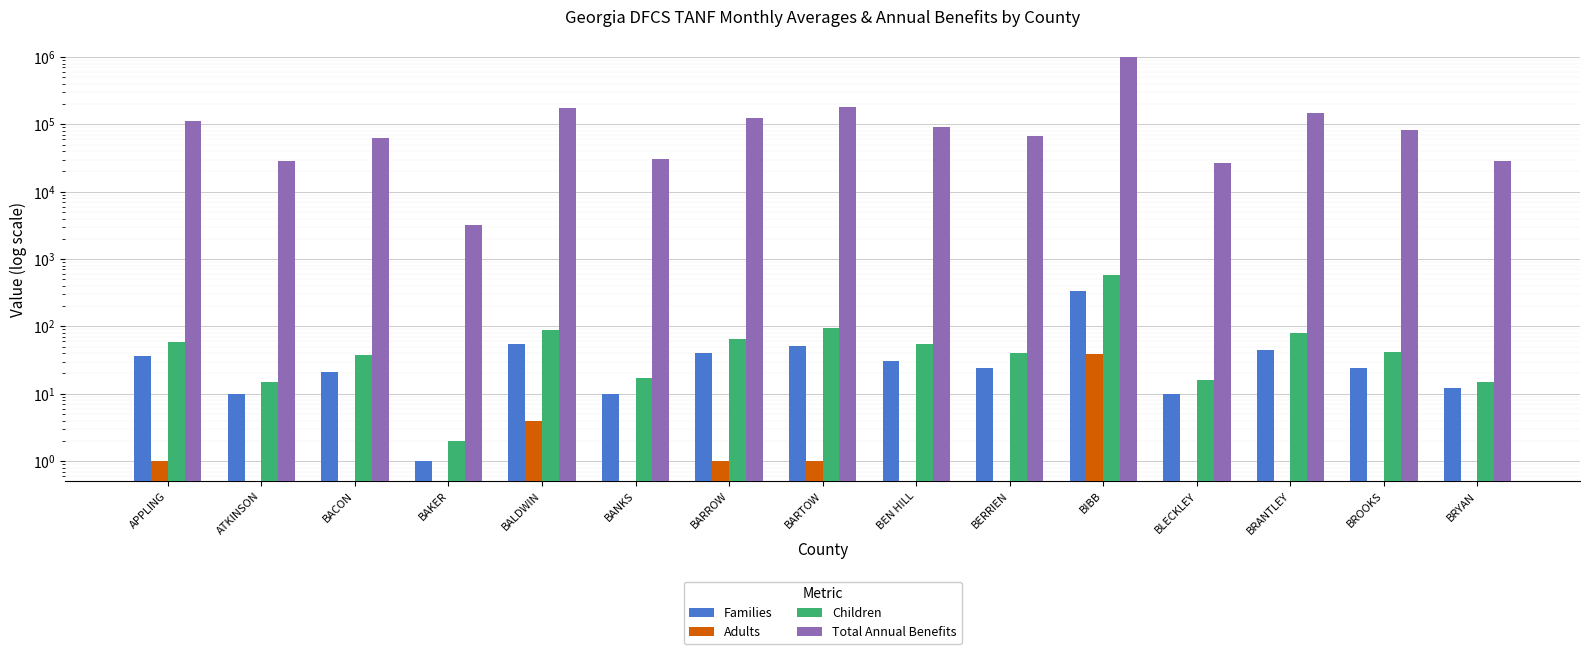

At which label does Families reach its minimum?

BAKER